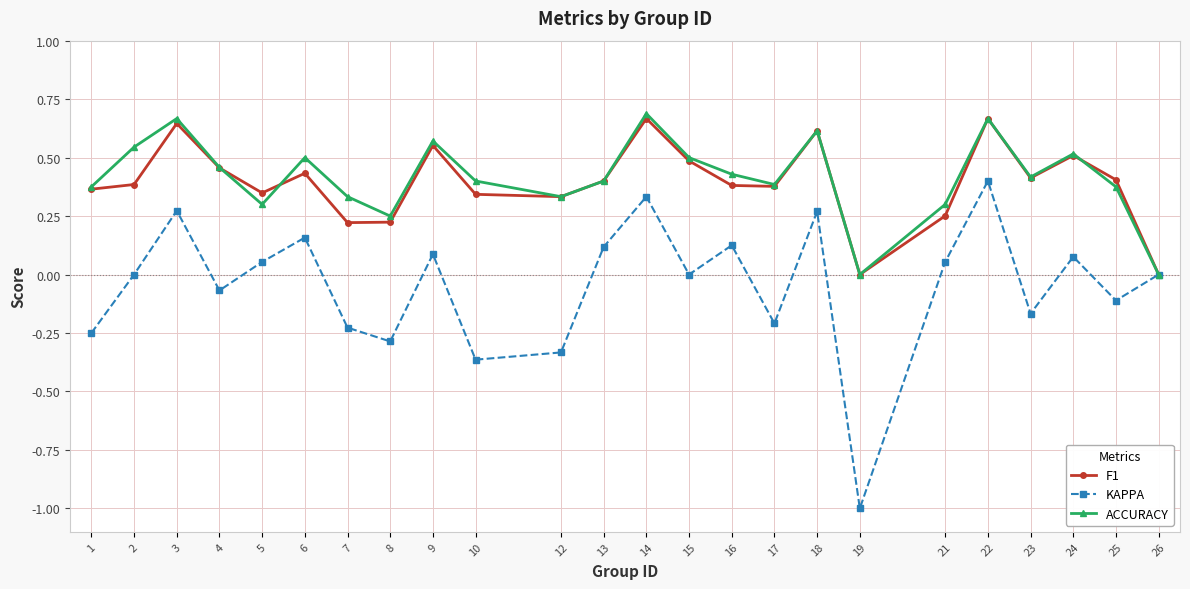

Which series has the largest range (max minus min)?

KAPPA